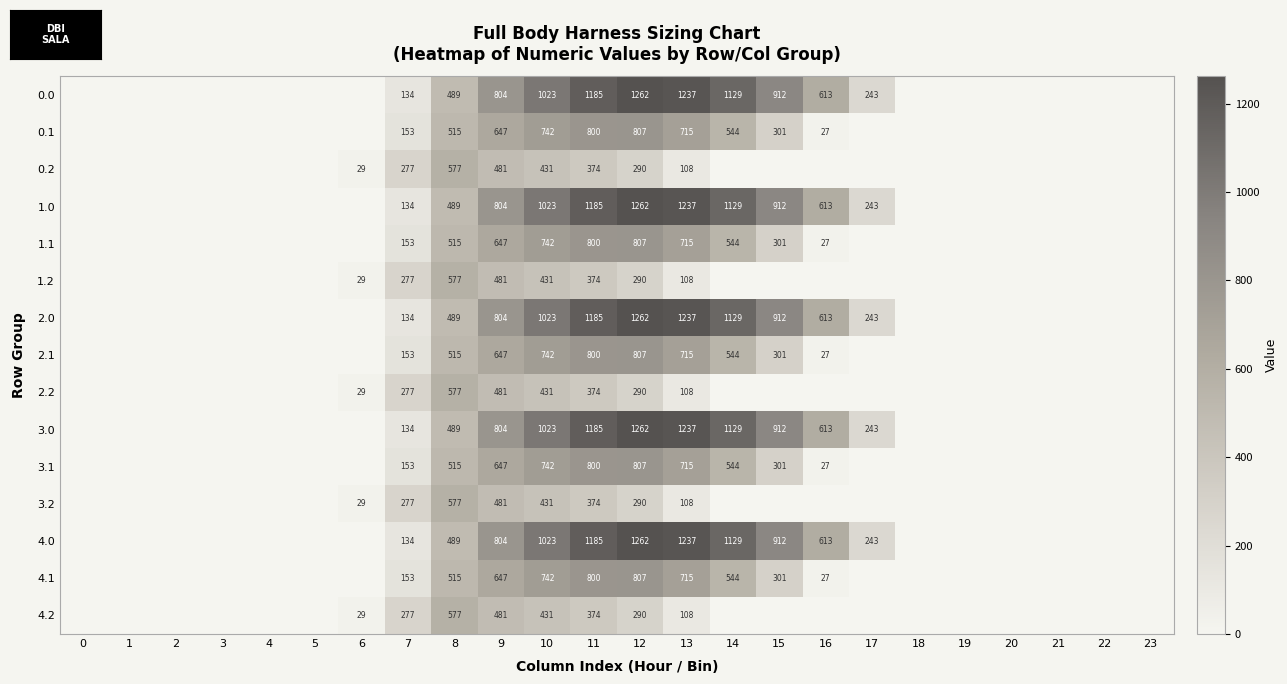

True or false: 3.0 has a value of 1901.0 at 12.

False